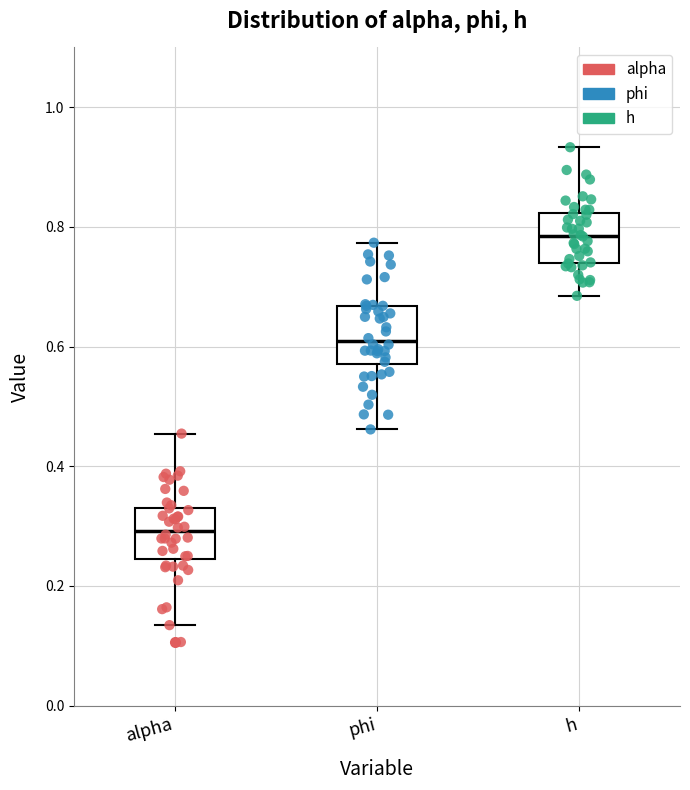

Which box has the highest median line?

h